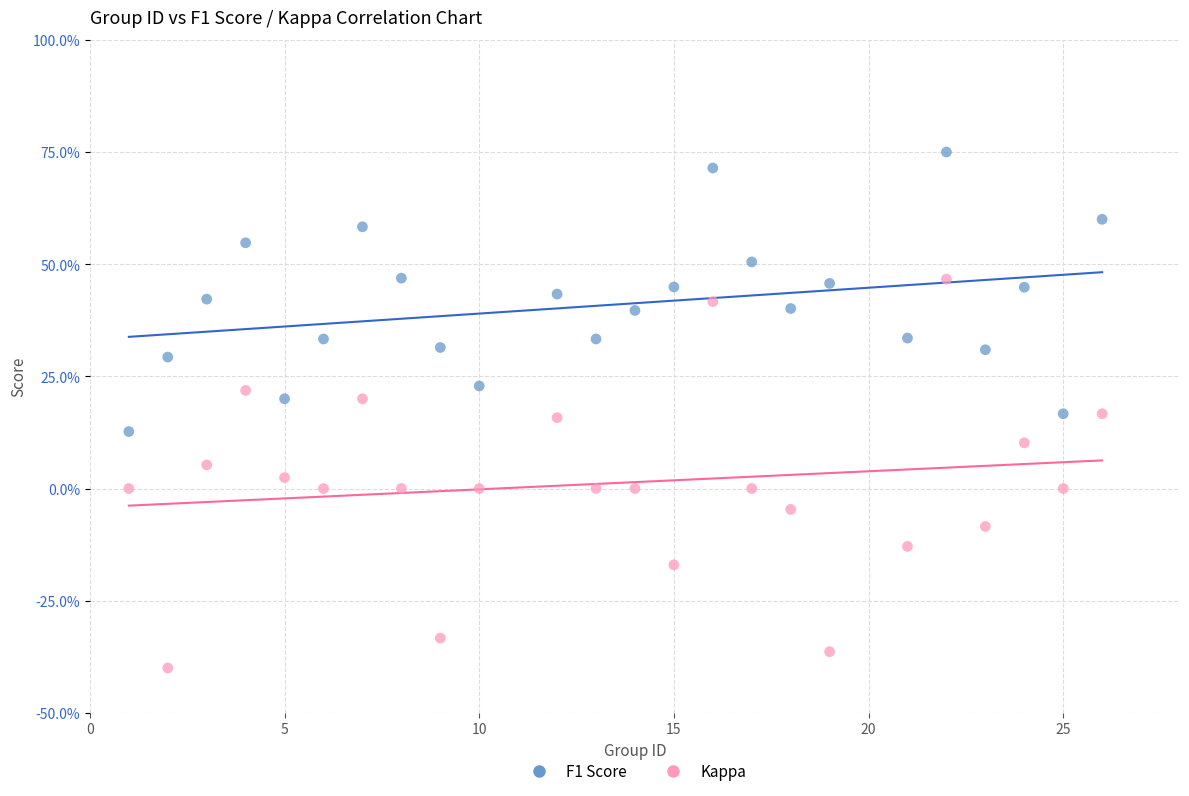

Which series has the widest spread of Y values?

Kappa